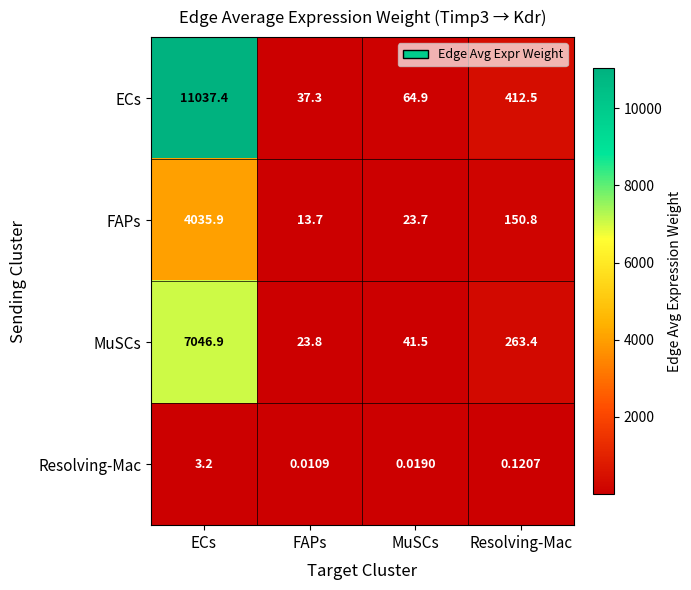

At which label is FAPs closest to 2024?

Resolving-Mac